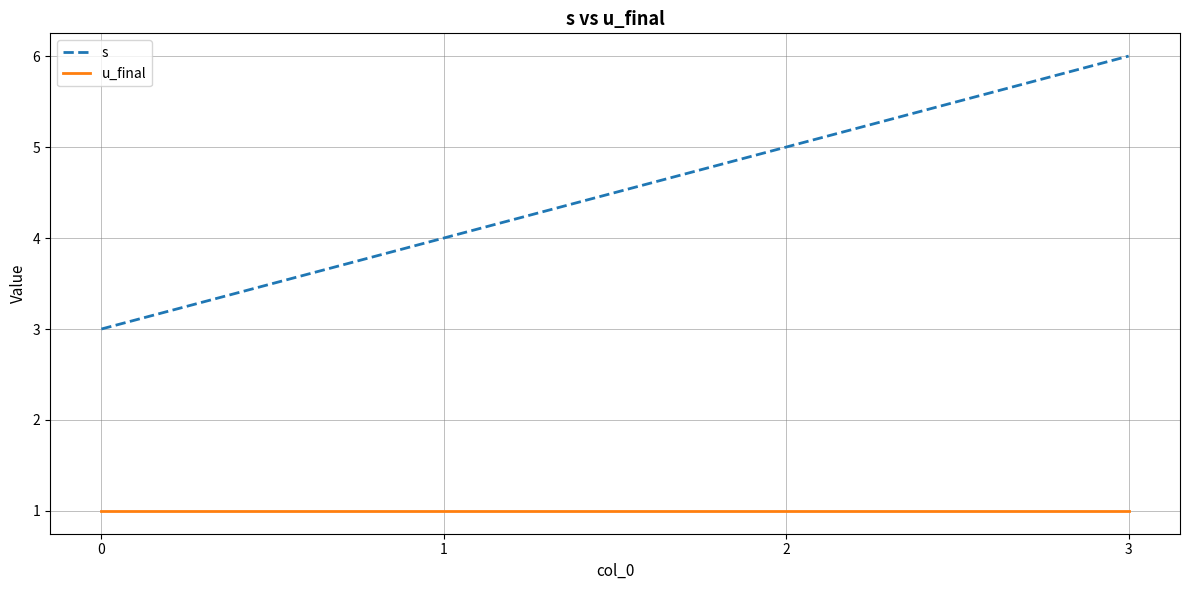

Which series has the largest range (max minus min)?

s